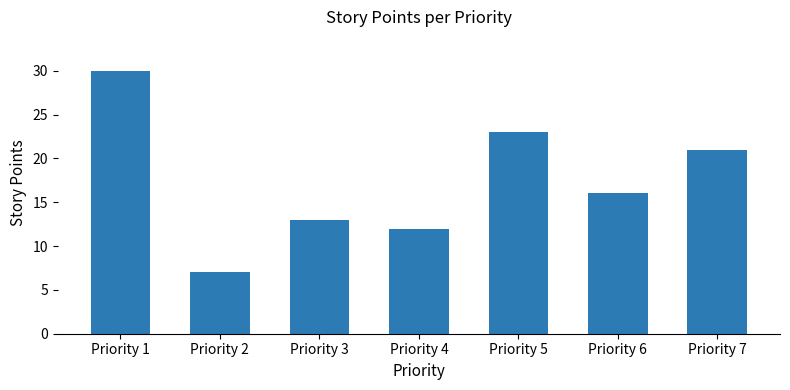

The value at Priority 5 is 31. True or false?

False